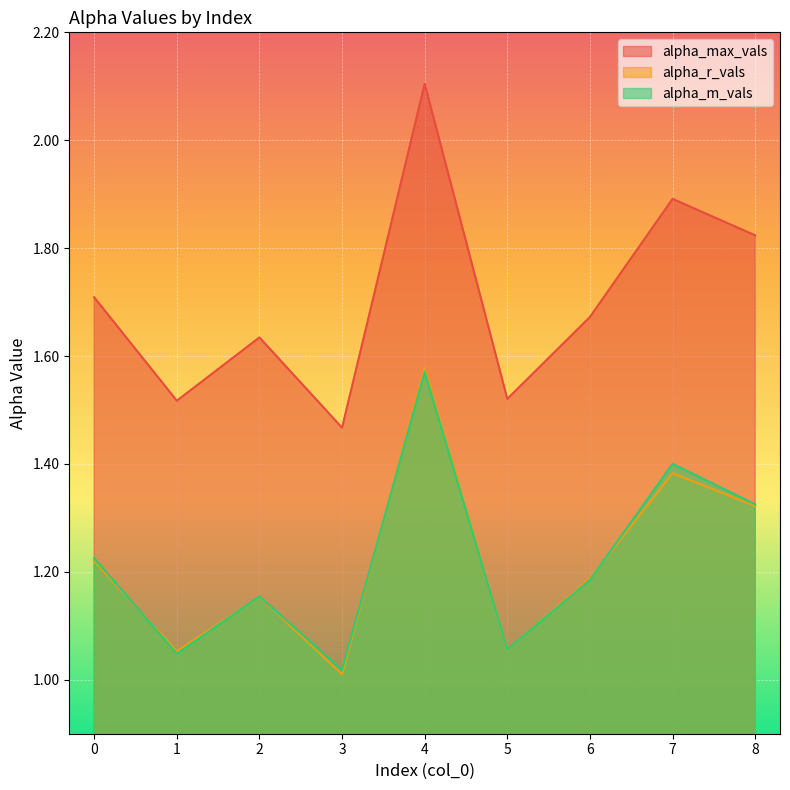

At which category is the sum across all series the highest?

4